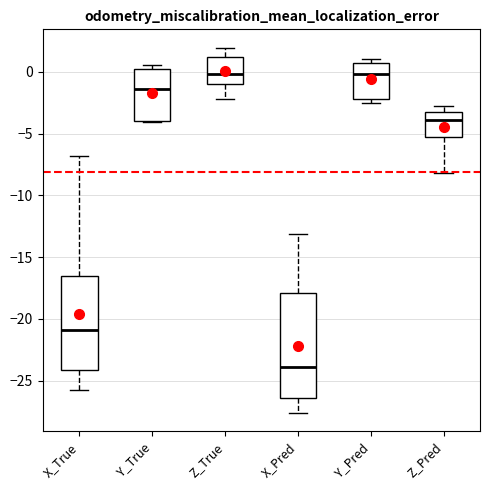

Where is the lower edge of the box for Y_Pred on the y-axis? The values are not printed on the chart, so give them approximately, as read against the axis.

-2.0